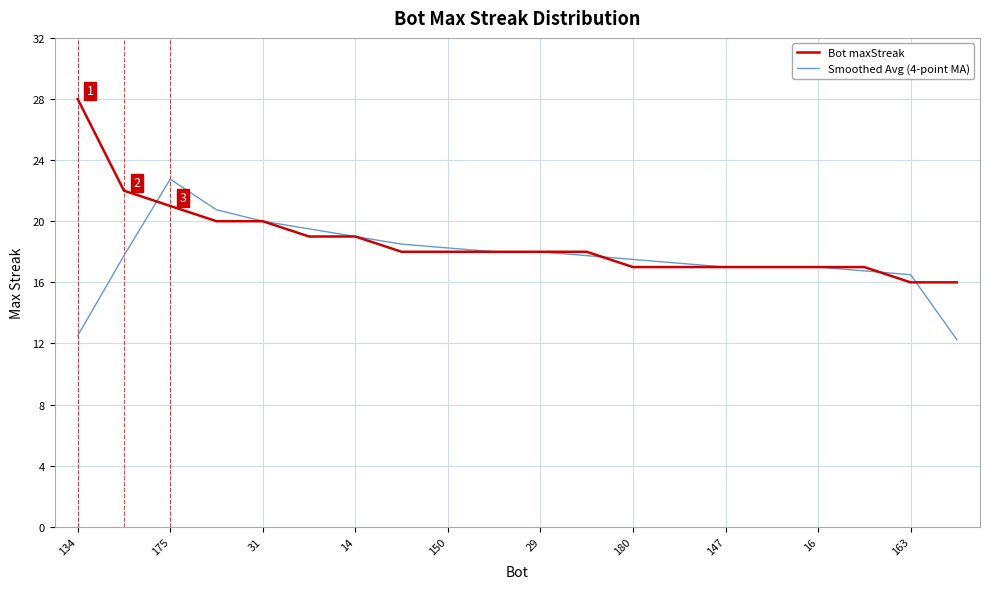

How many lines are shown in the chart?

2